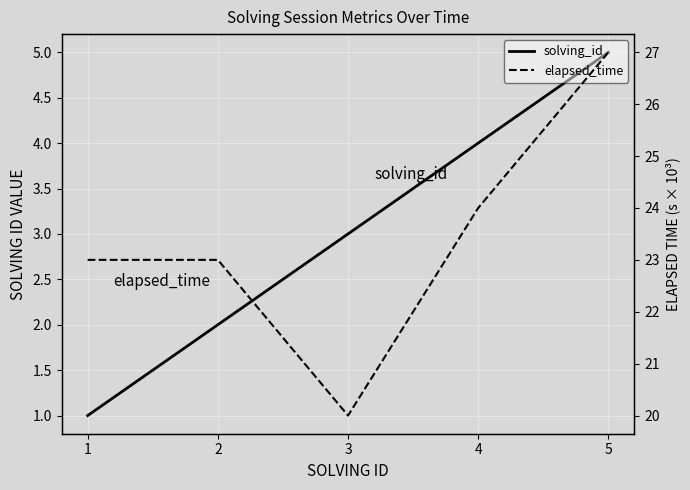

How many data points in elapsed_time are less than 23?

1